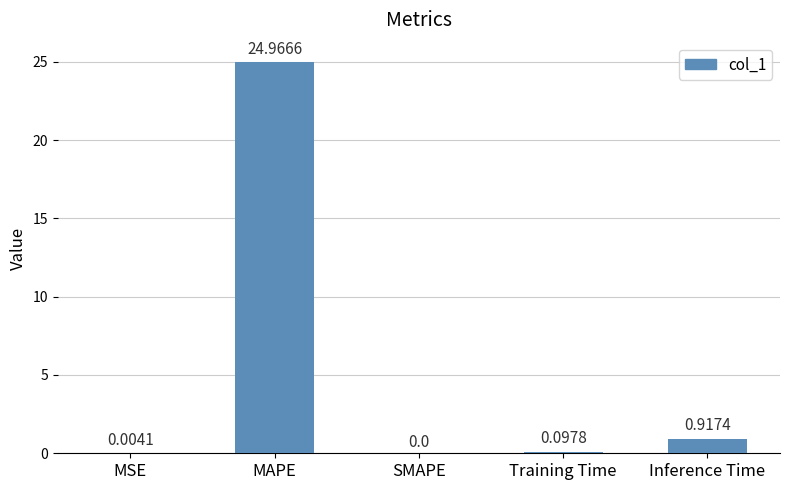

What is the difference between the values at MAPE and SMAPE?

25.0